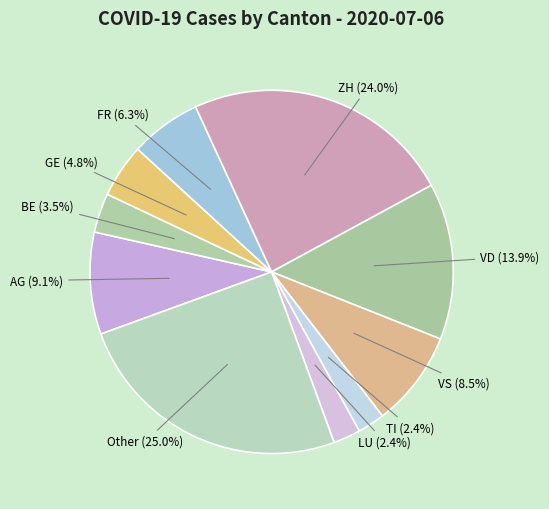

To the nearest percent, what is the average slice percentage?

10%